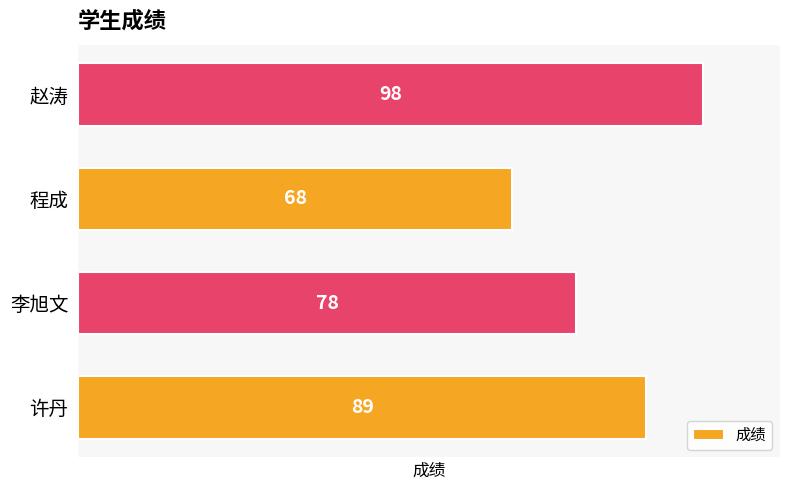

How many distinct data groups are displayed?

1